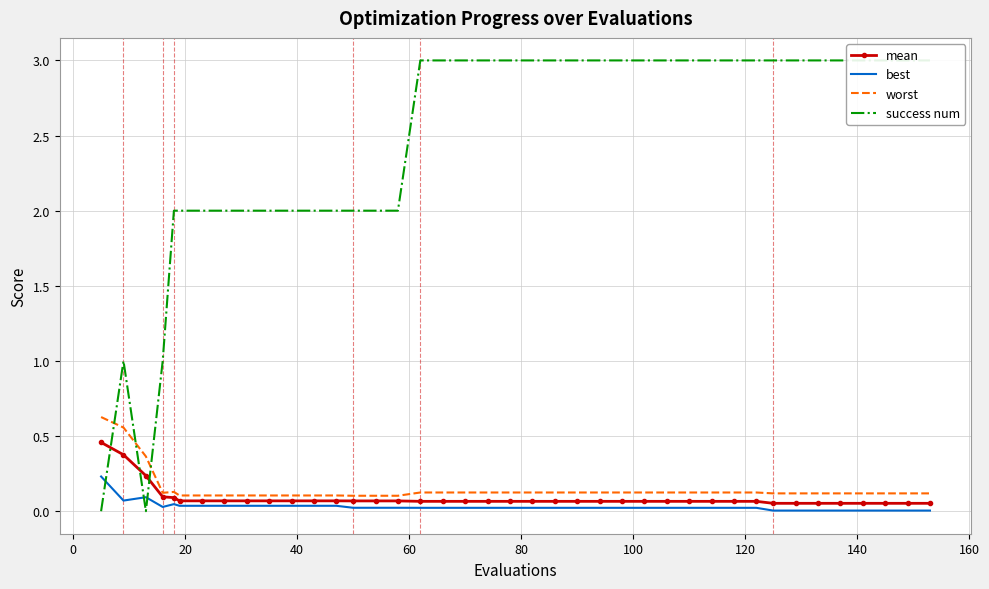

True or false: success num has a value of 5.0 at 37.

False